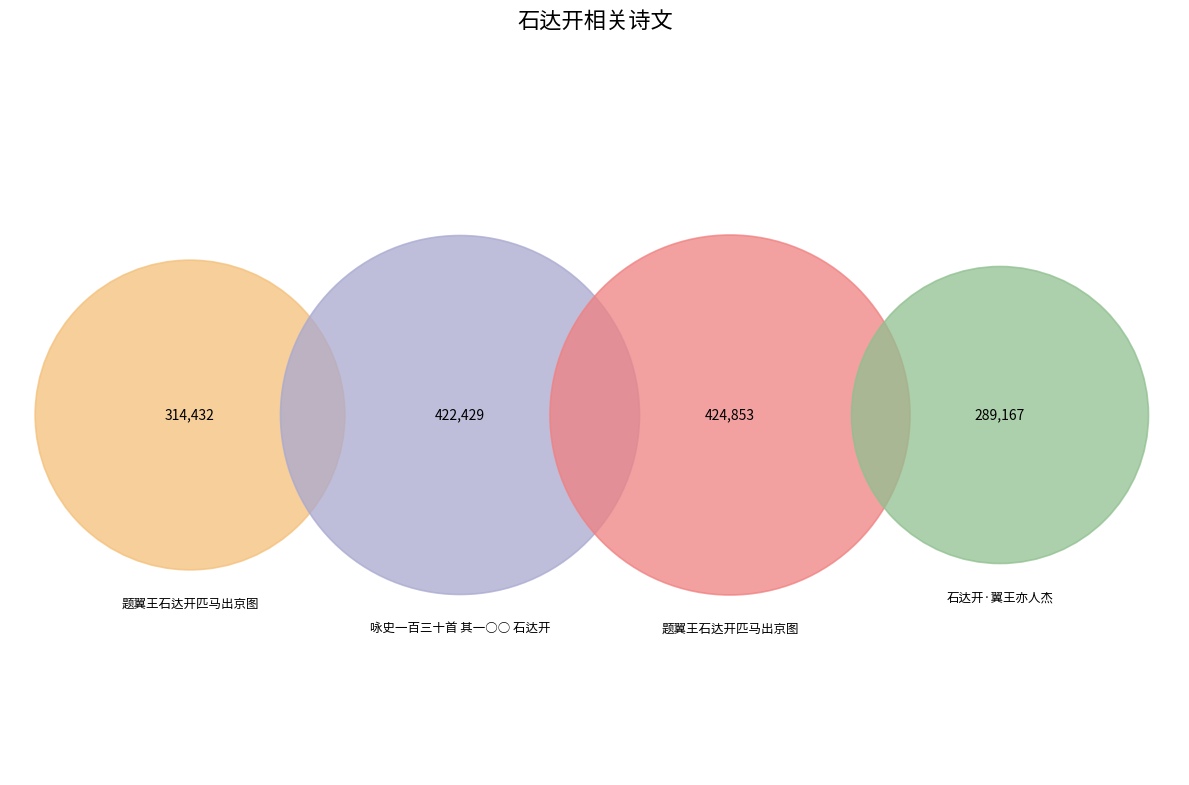

To the nearest percent, what percentage of the pie is 咏史一百三十首 其一○○ 石达开?

29%